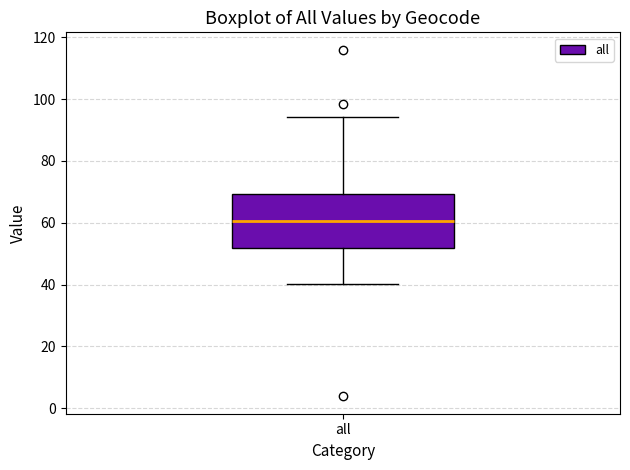

Read this box plot against the y-axis: the position of the median line, the range covered by the box, and the ends of both whiskers. The values are not printed on the chart, so give them approximately, as read against the axis.

median 60, box 52 to 70, whiskers 40 to 94